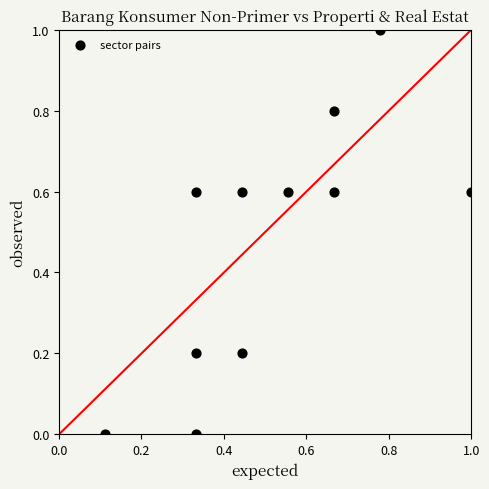

What is the average X value?

0.5